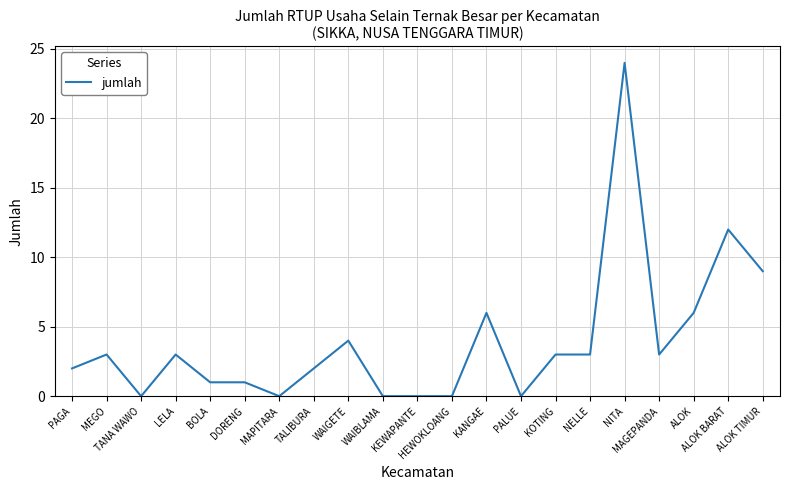

What is the change in value from MEGO to ALOK TIMUR?

+6